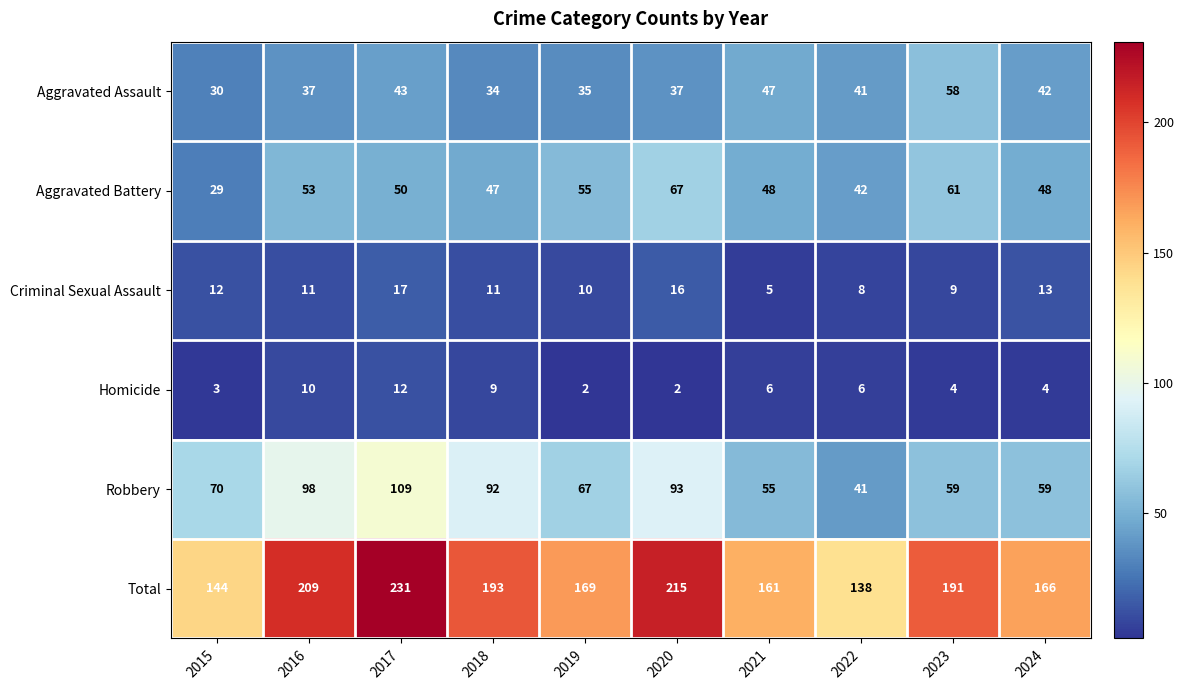

List the series in order of their peak value, lowest first.

Homicide, Criminal Sexual Assault, Aggravated Assault, Aggravated Battery, Robbery, Total